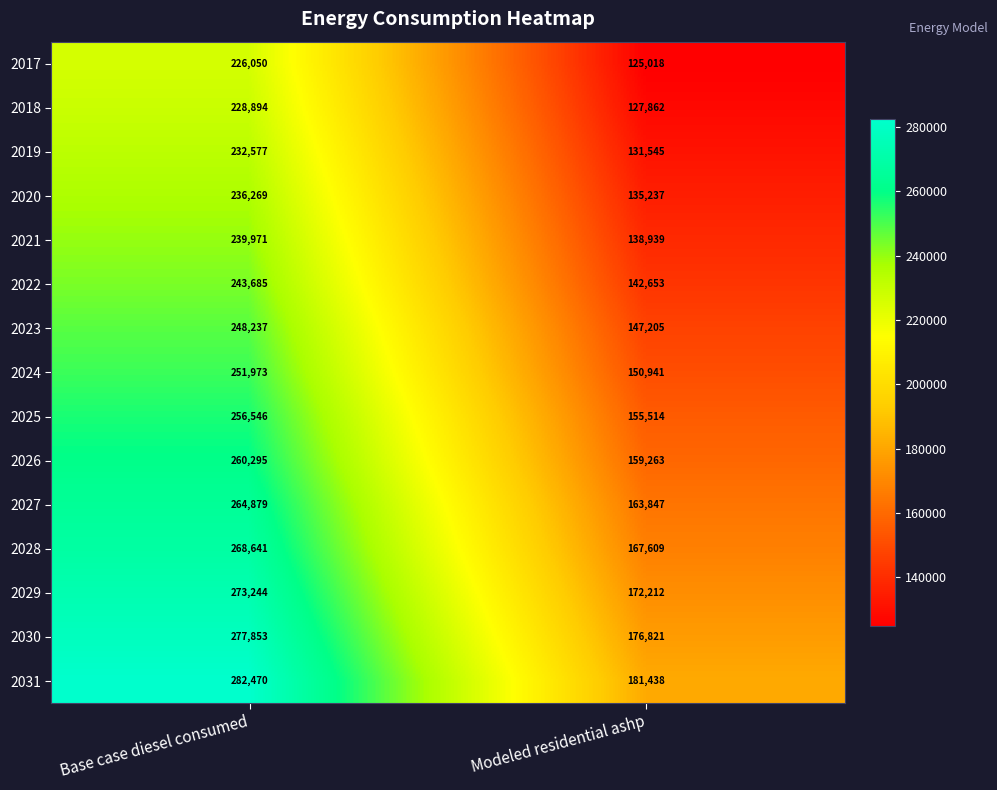

Reading left to right, list all the values displayed in this chart.

2017: 226050	125018
2018: 228894	127862
2019: 232577	131545
2020: 236269	135237
2021: 239971	138939
2022: 243685	142653
2023: 248237	147205
2024: 251973	150941
2025: 256546	155514
2026: 260295	159263
2027: 264879	163847
2028: 268641	167609
2029: 273244	172212
2030: 277853	176821
2031: 282470	181438